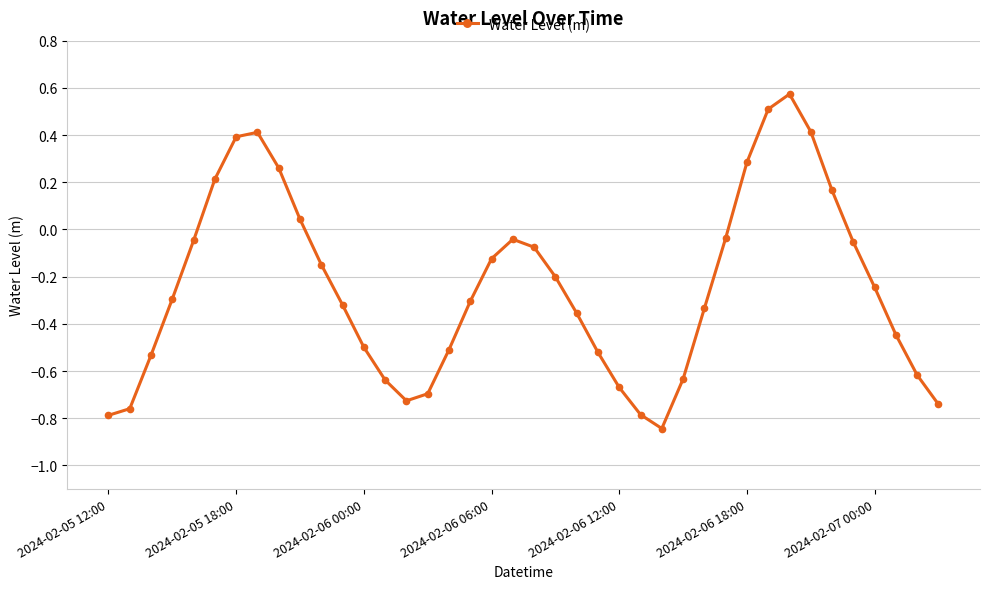

True or false: the data has more than 0 interior local peaks.

True